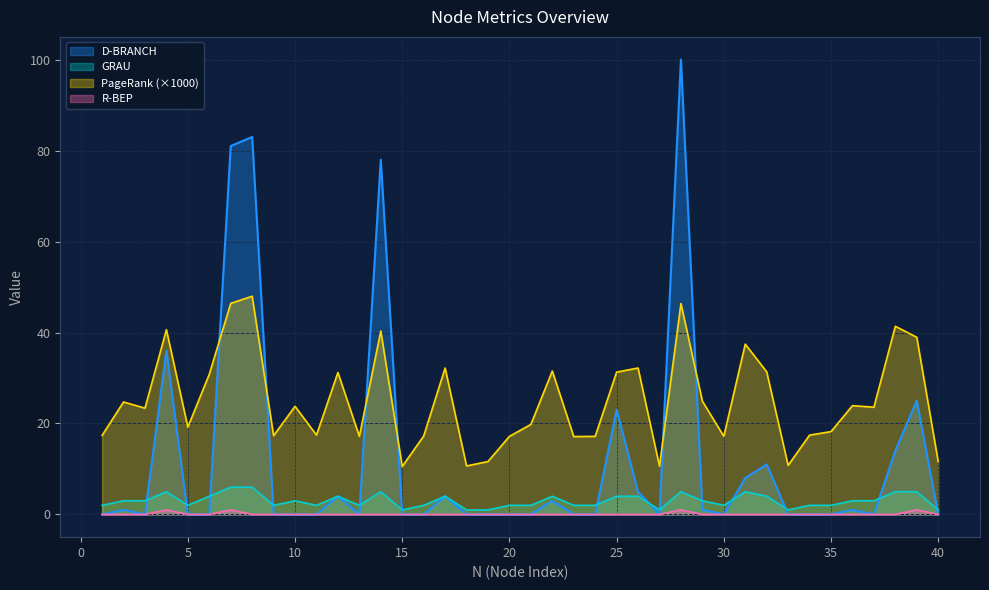

Does the chart display data point markers on the line(s)?

No